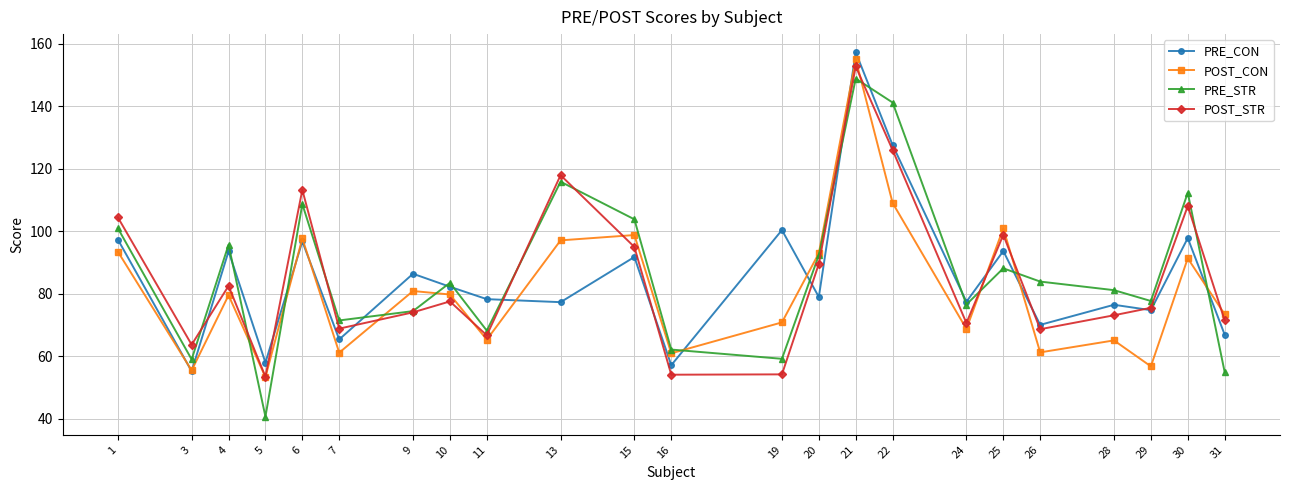

What is the value of the POST_CON point at the 2nd from the left?

55.5